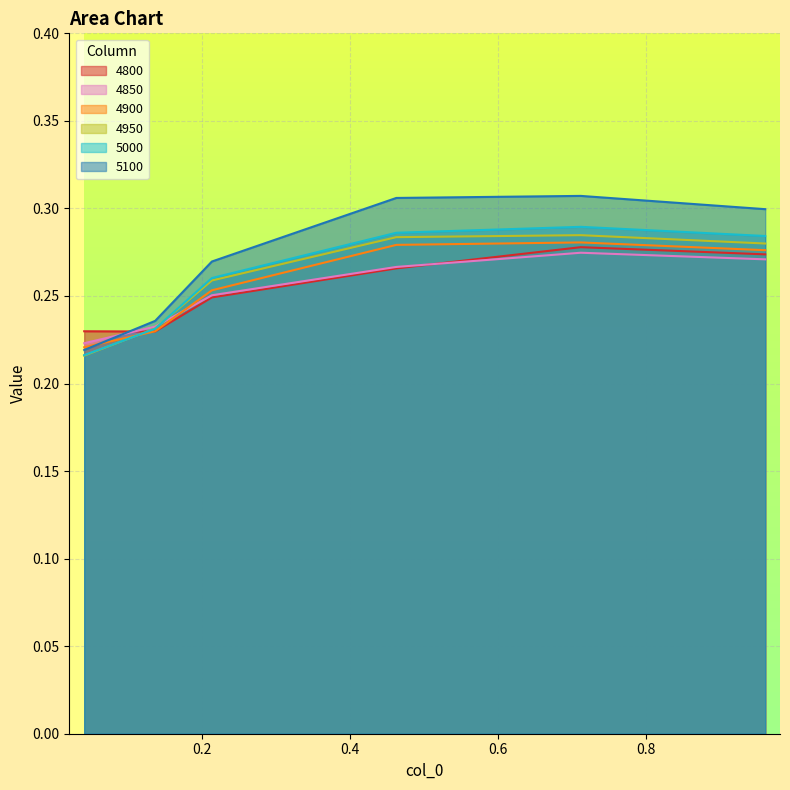

True or false: 4800 and 5100 intersect in this chart.

True